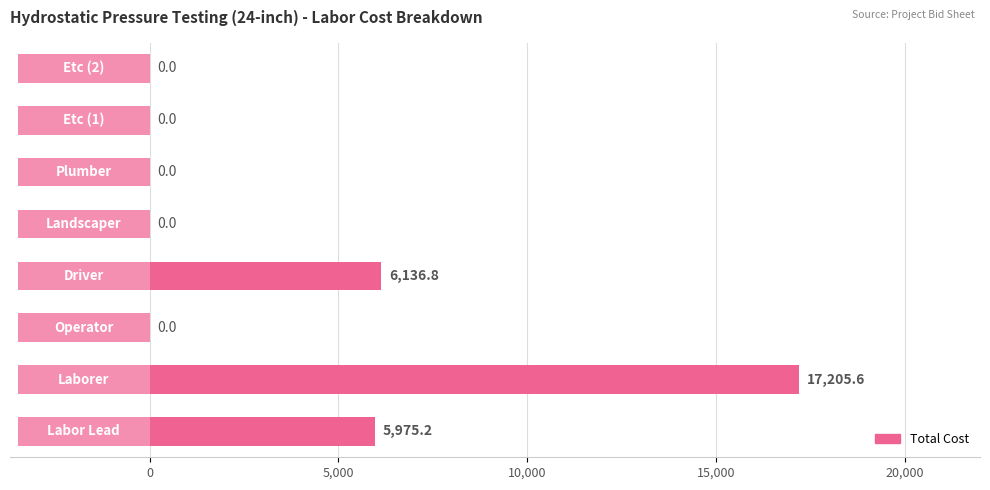

The value at 5,000 is 9023.7. True or false?

False